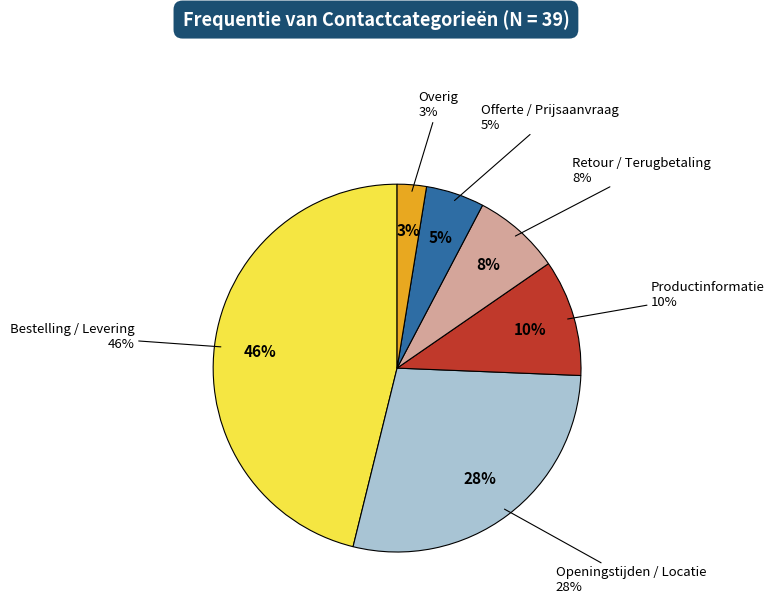

How many segments does this pie chart have?

6